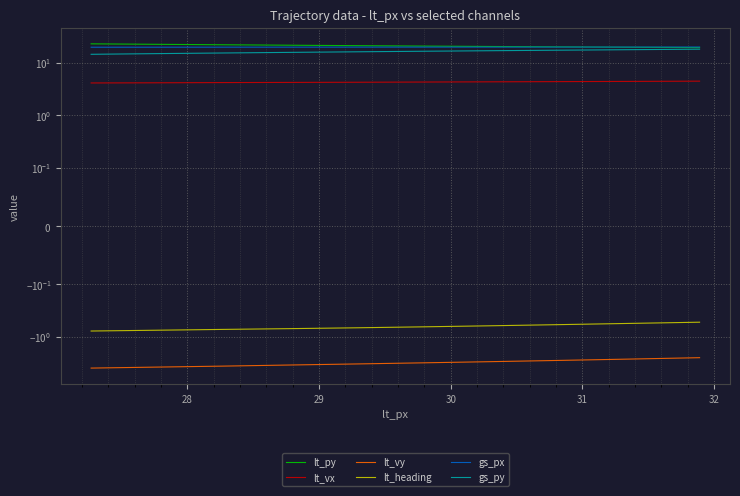

True or false: gs_py has a value of 5.7 at 7.

False